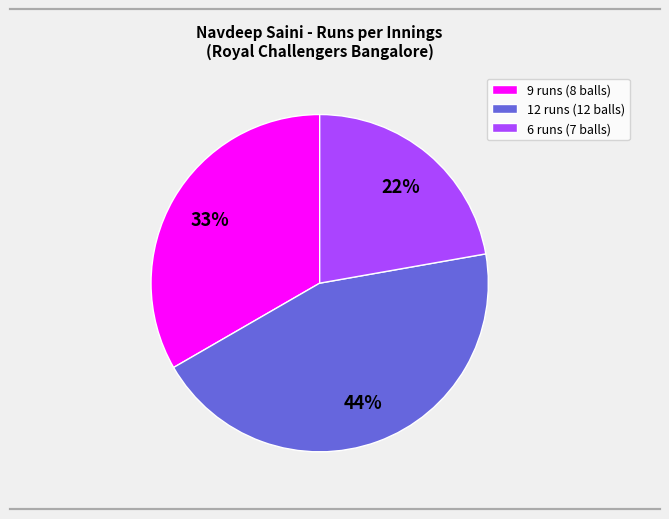

Does 12 runs (12 balls) account for over 50% of the chart?

No